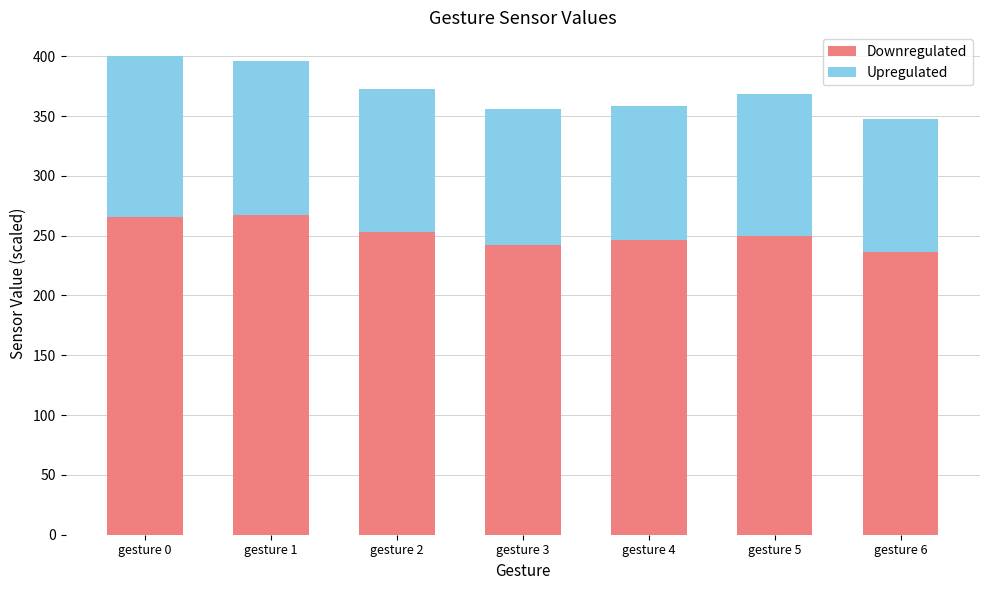

What is the total value across all series at gesture 2?

372.9